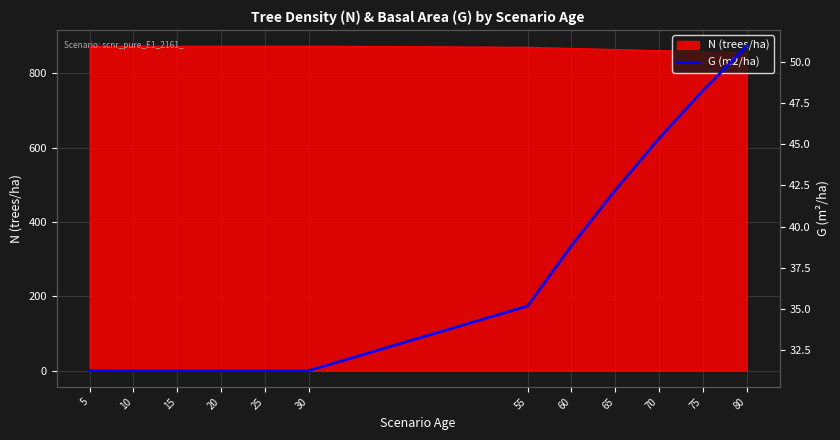

What is the difference between the second highest and minimum values?

17.0